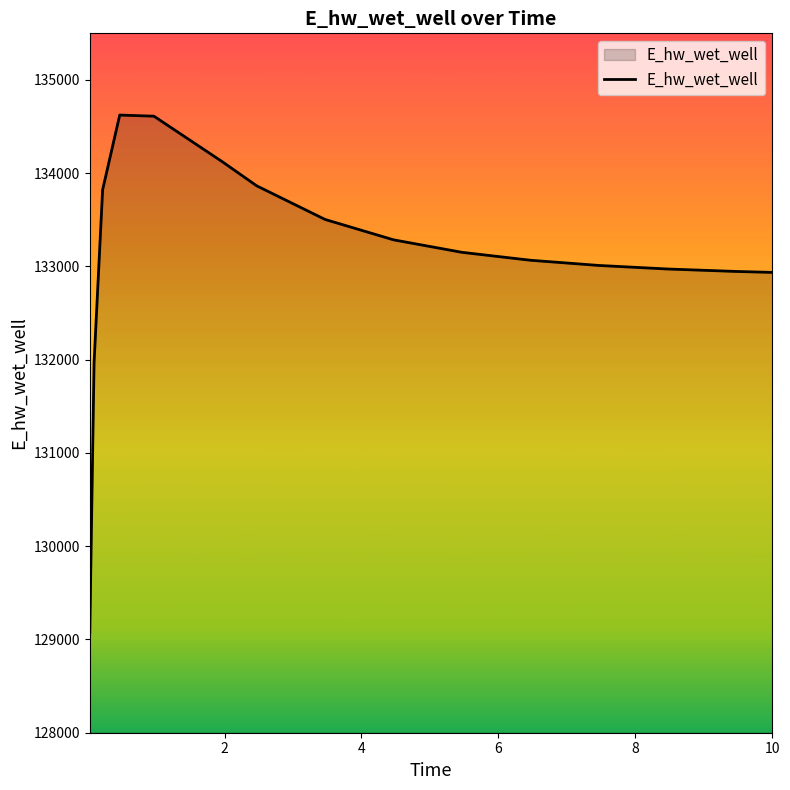

What is the maximum value shown in the chart?

134623.6